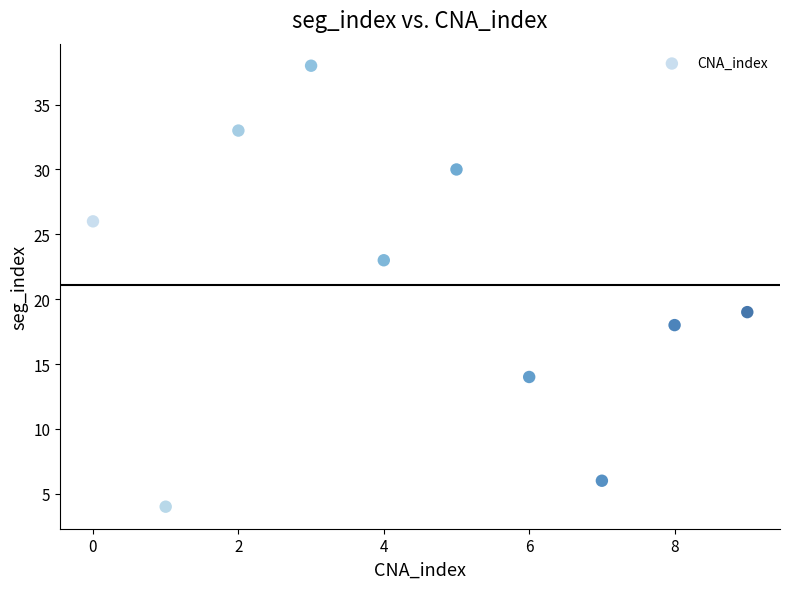

What is the range of Y values (max minus min)?

34